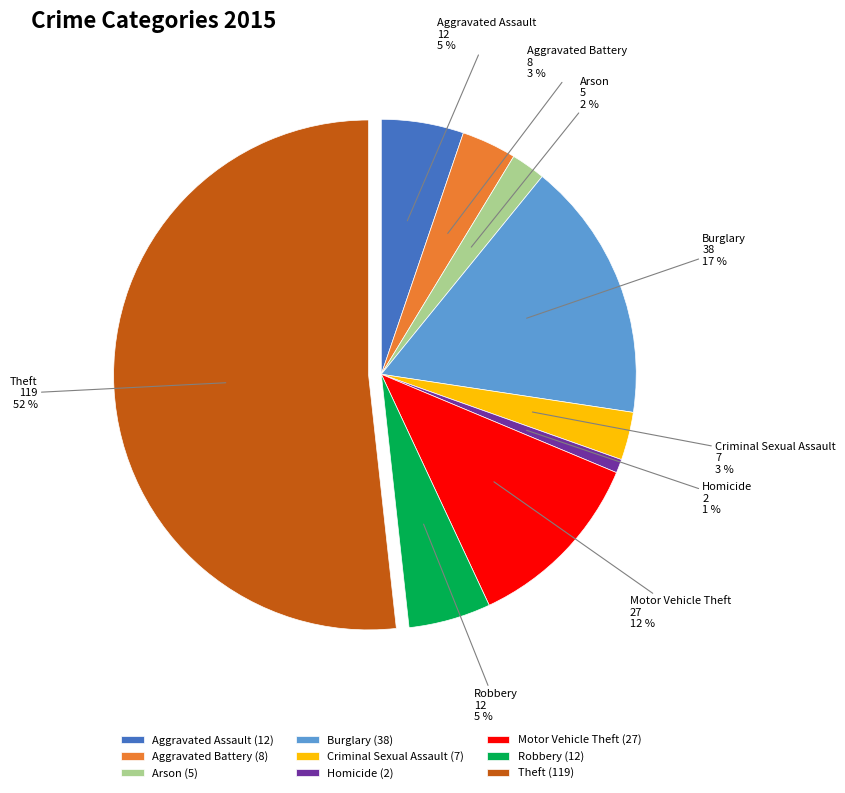

What percentage is the Criminal Sexual Assault slice, to the nearest percent?

3%